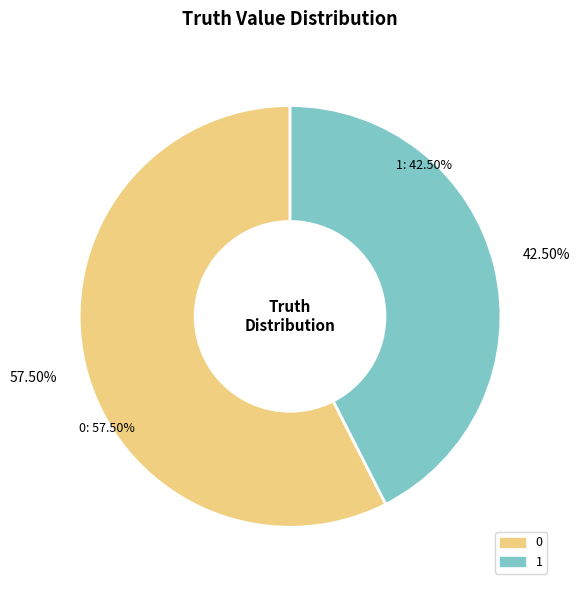

Does 1 account for over 50% of the chart?

No